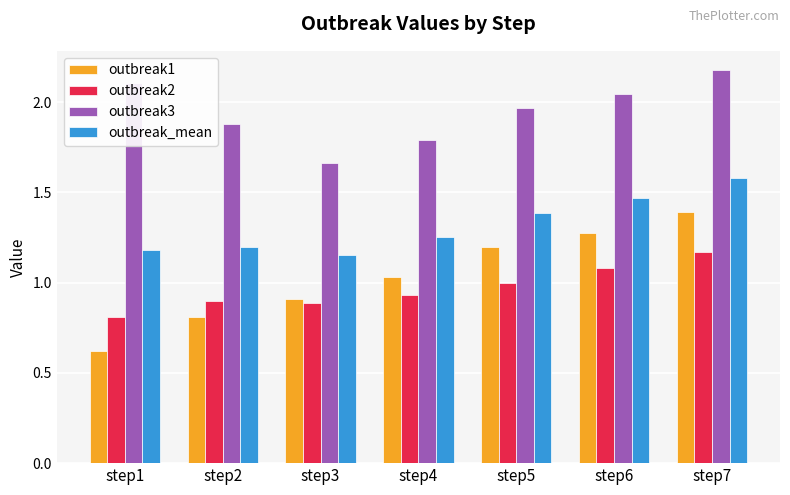

The outbreak_mean series shows 0.3 at step1. True or false?

False